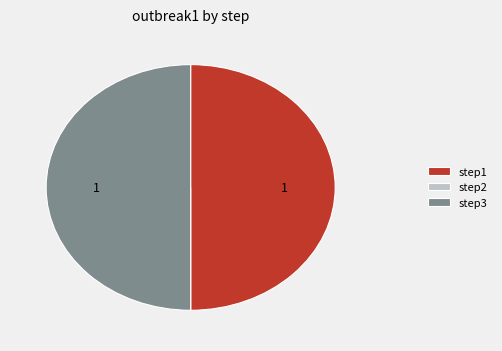

Is it true that step3 is 50% of the pie?

True